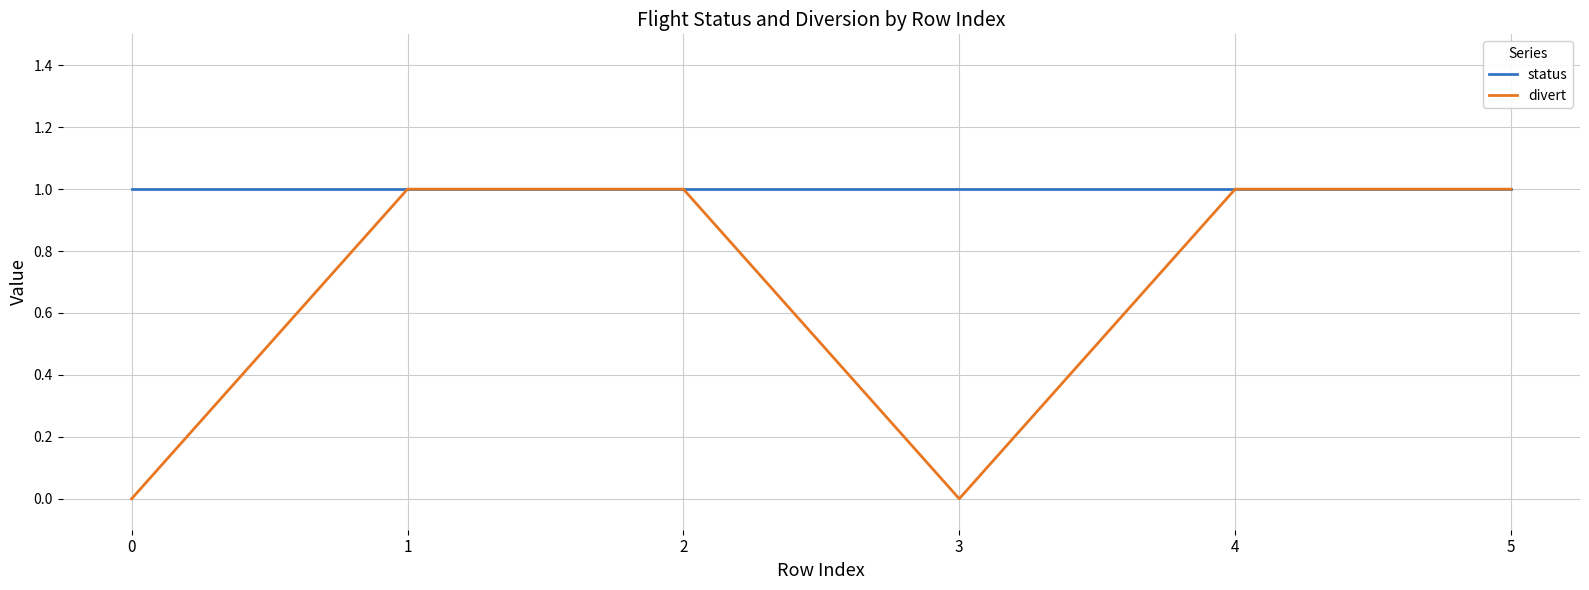

Where is the first local minimum for divert?

3